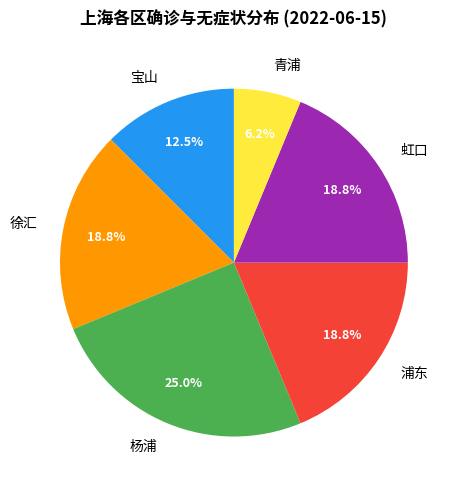

To the nearest percent, what percentage of the pie is 青浦?

6%